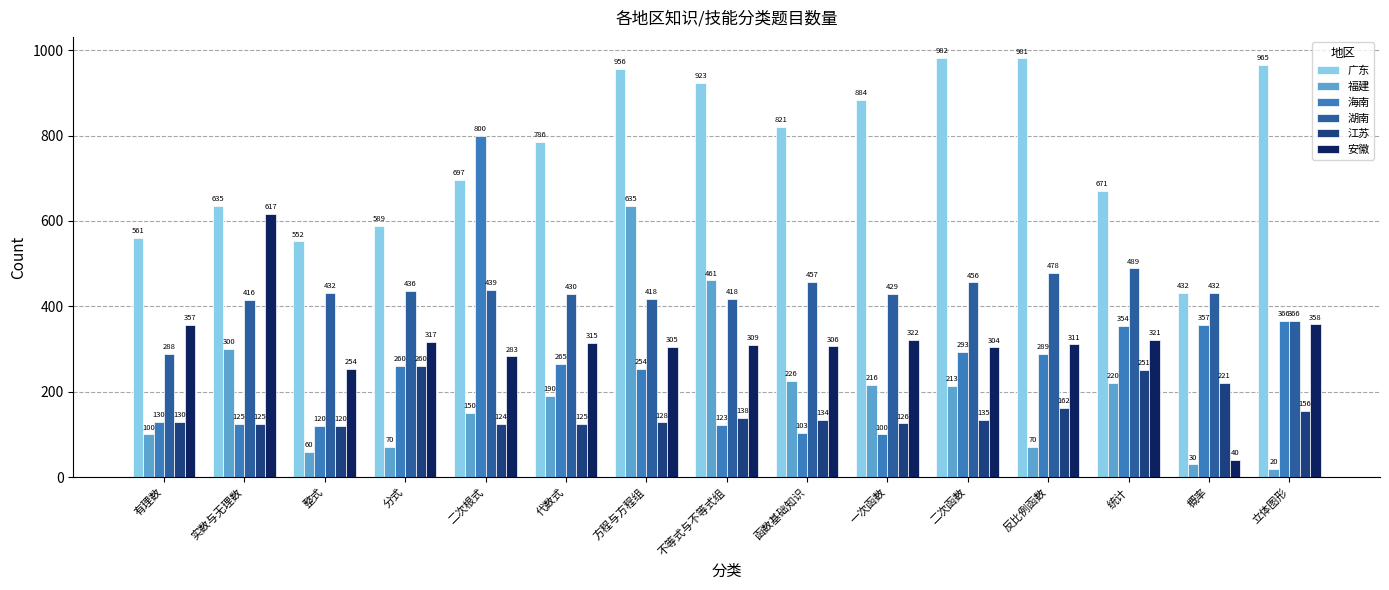

What is the label of the 3rd bar from the right?

统计